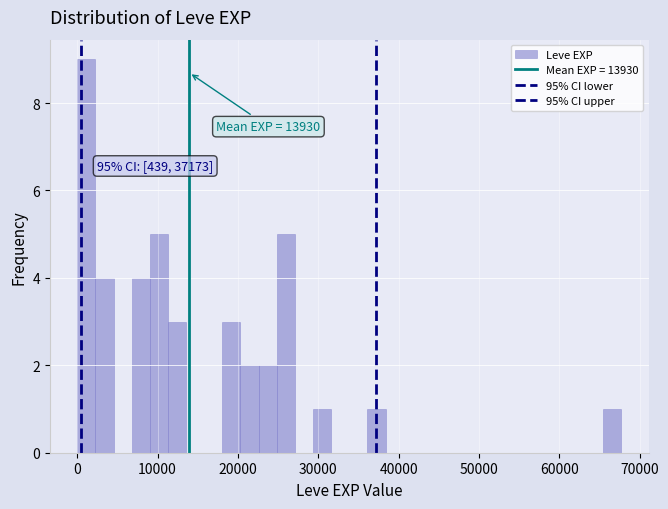

Read against the x-axis, roughly where is the centre of the tallest bar?

1000